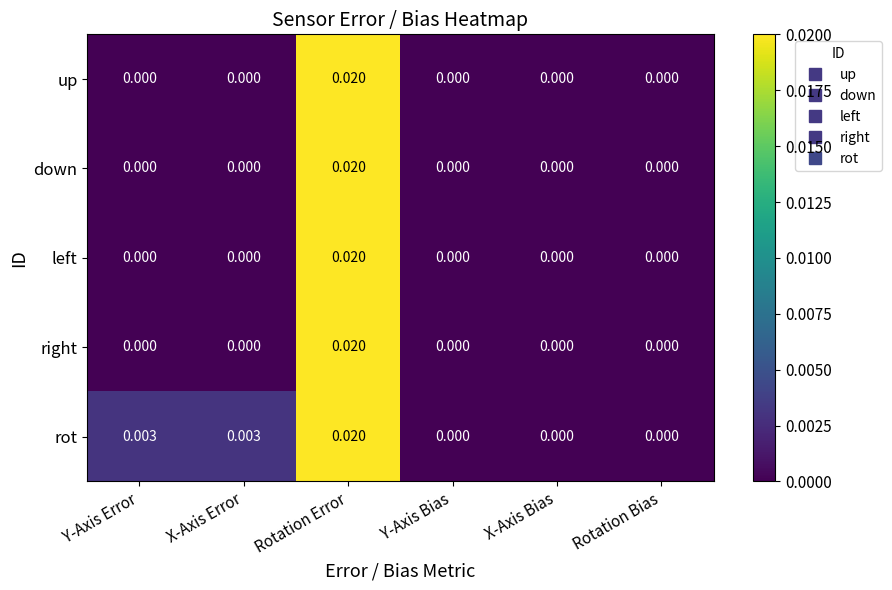

At which label does up reach its peak?

Rotation Error